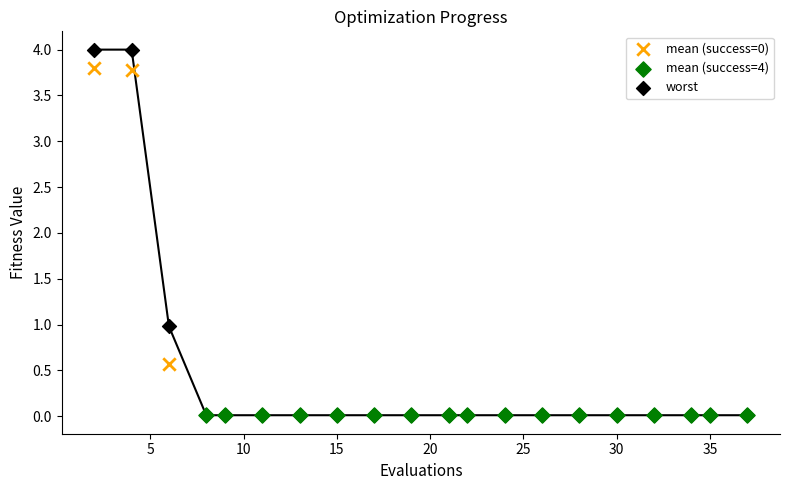

Which series contains the highest Y value?

worst